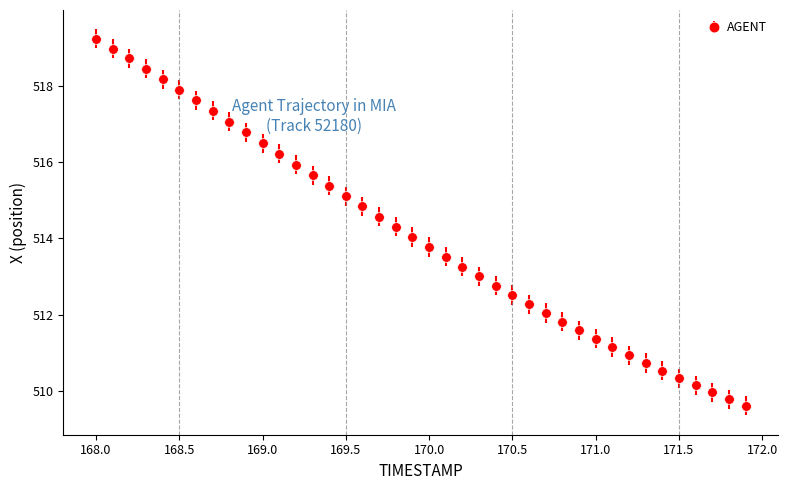

What is the greatest value displayed?

519.2